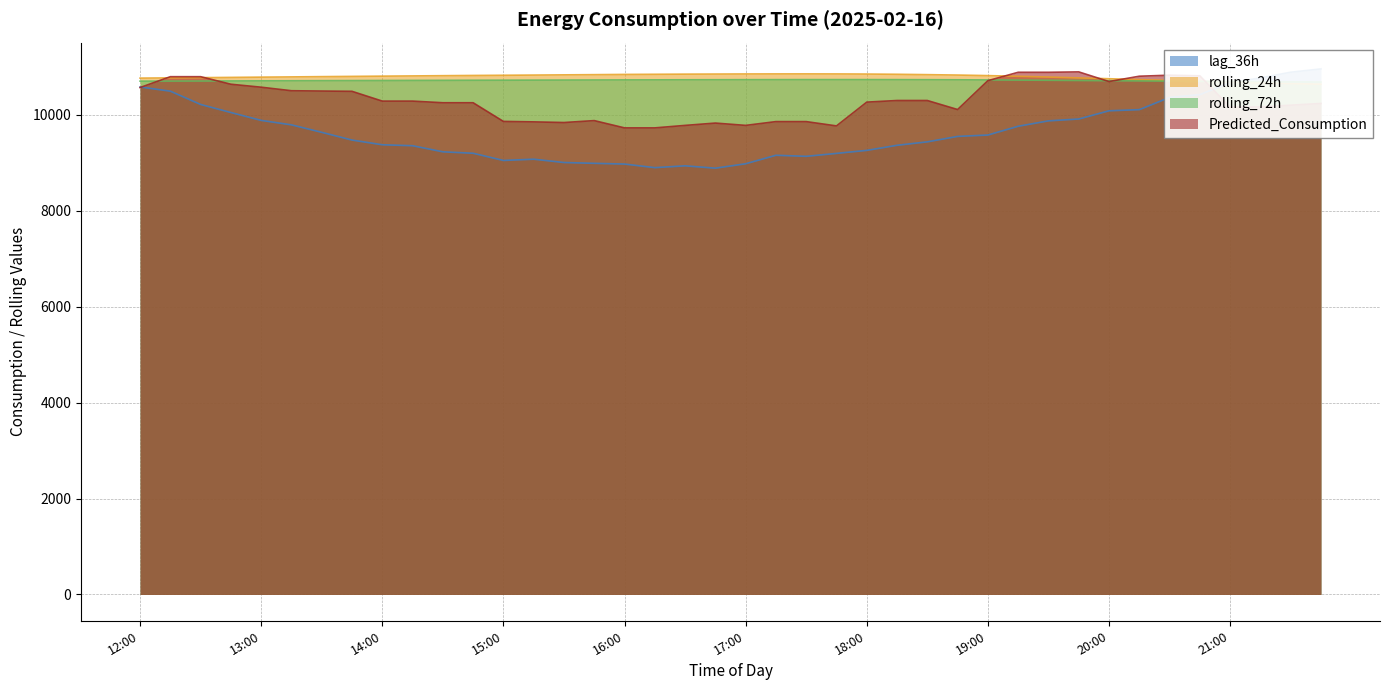

How many series are shown in this chart?

4